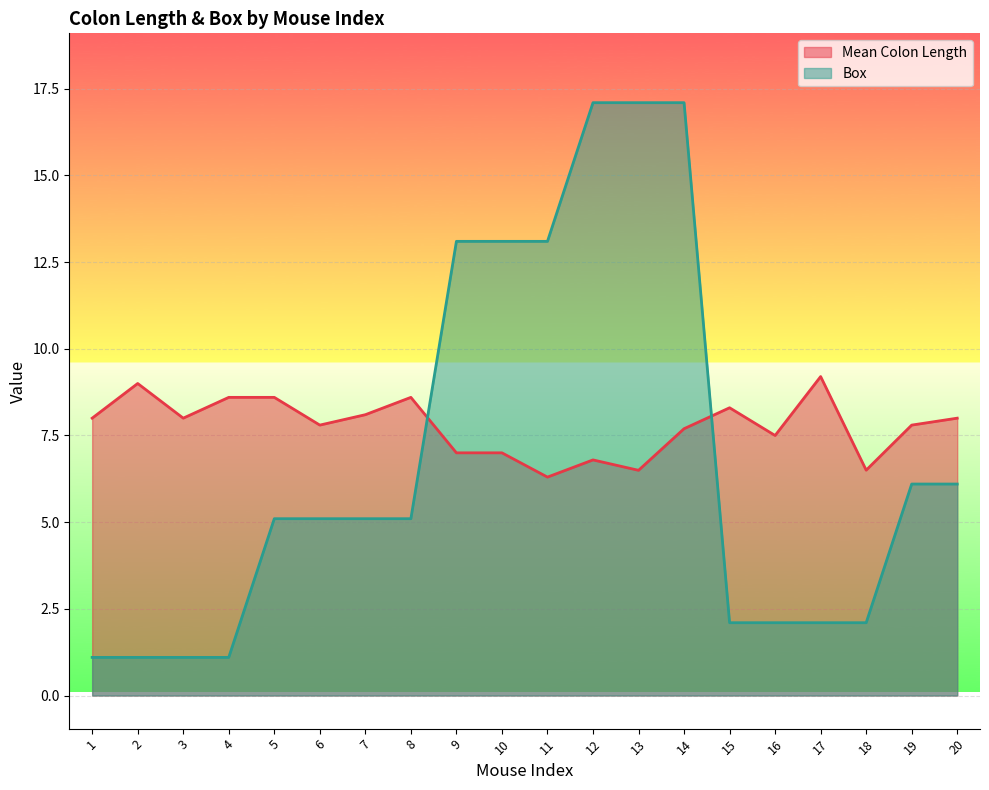

What is the average value of the Box series?

6.8